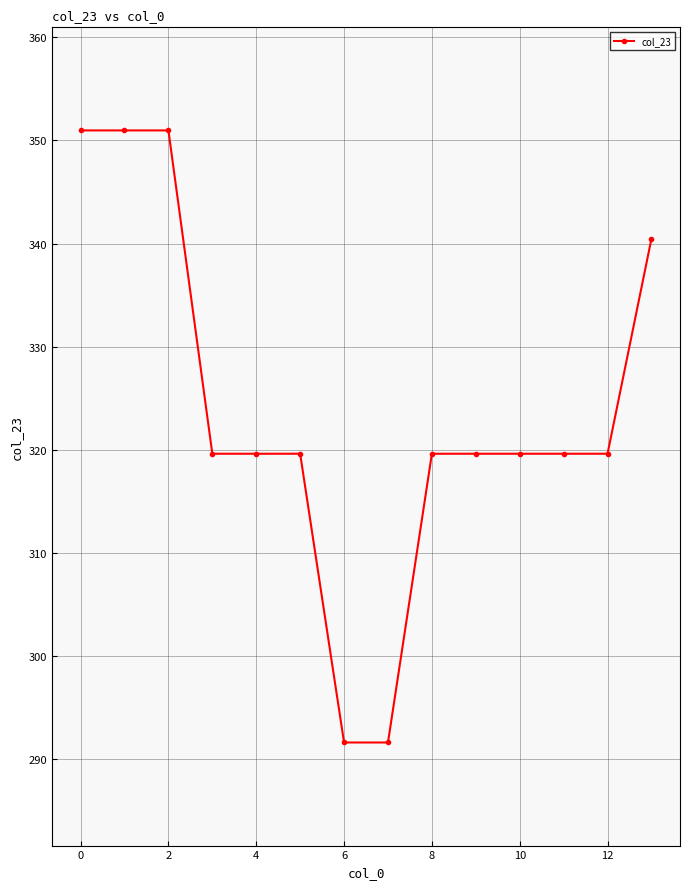

What is the value of the 9th point from the left?

319.6